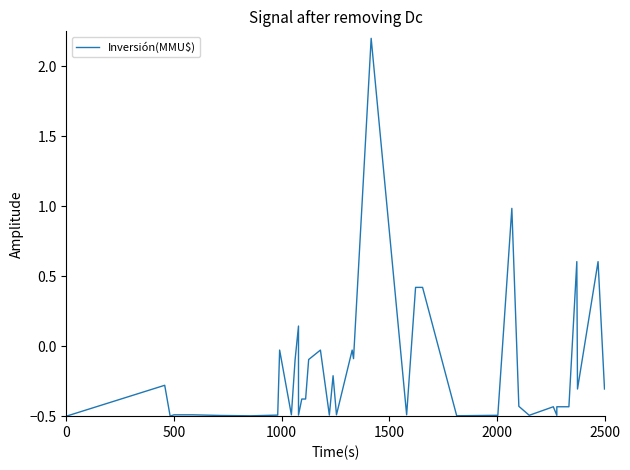

True or false: the data shows -0.1 at 8.

False